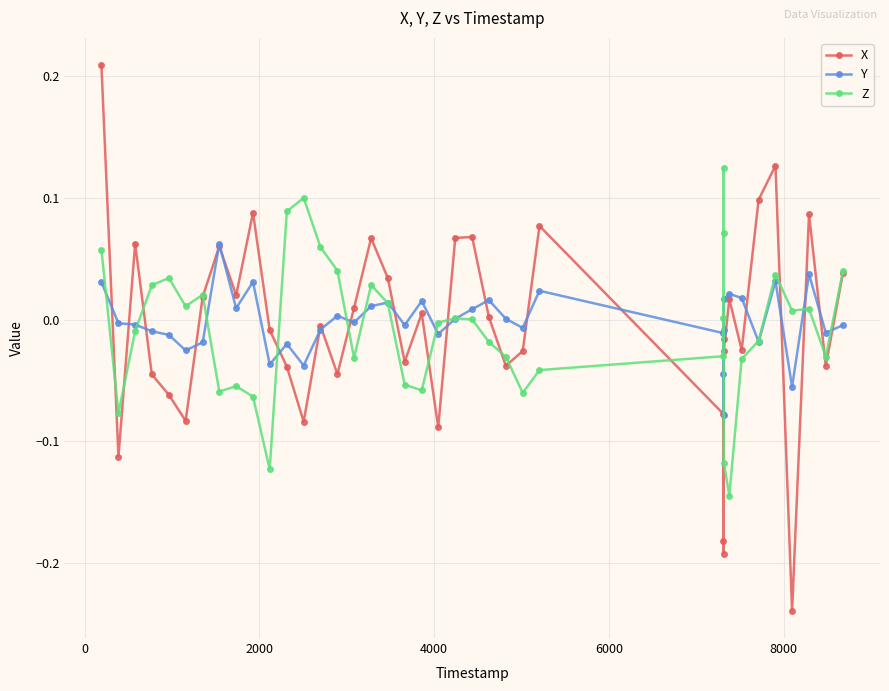

True or false: Z has more than 0 interior local peaks.

True